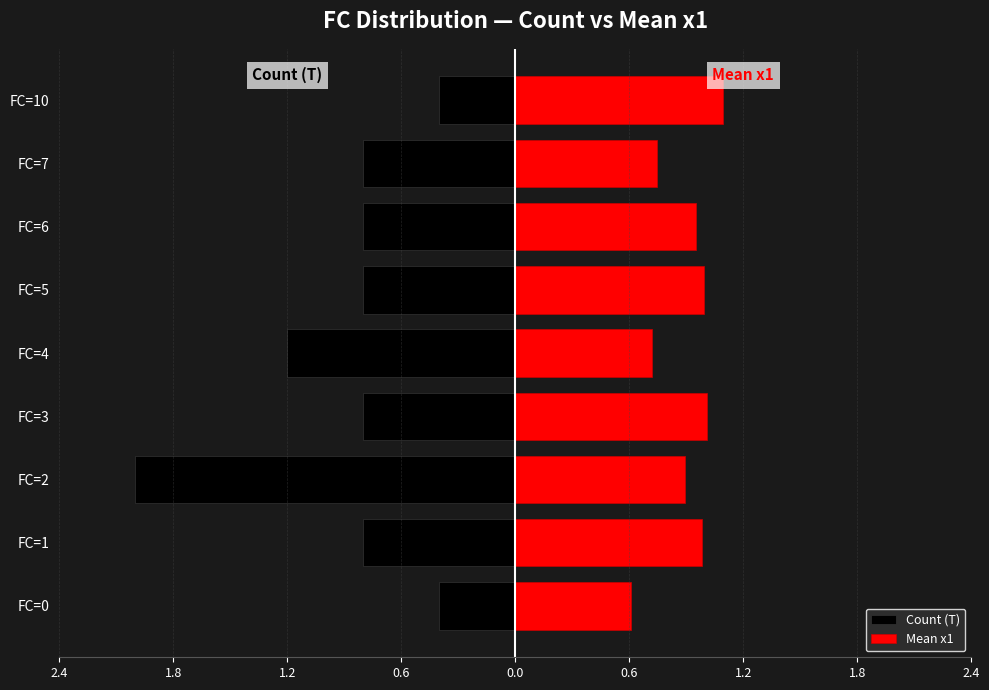

Between FC=7 and FC=6, which is larger?

FC=7